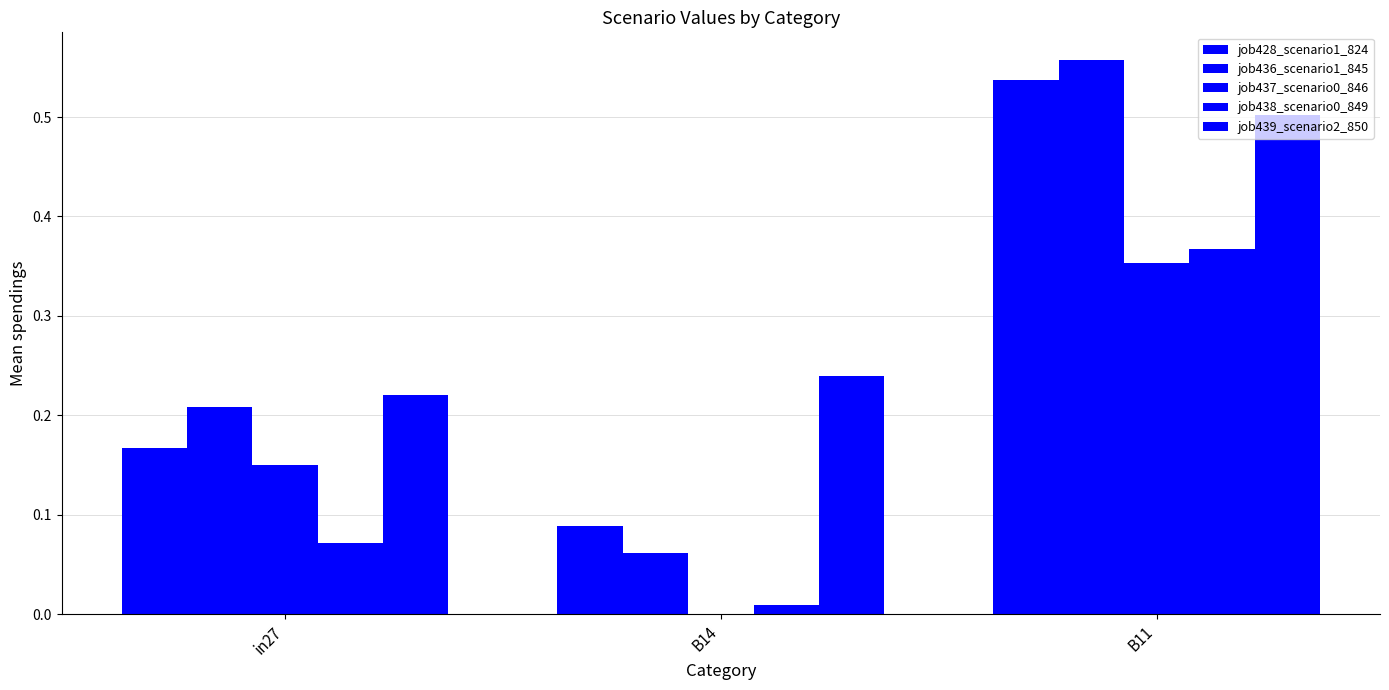

Are the bars grouped side by side (vs. stacked)?

Yes